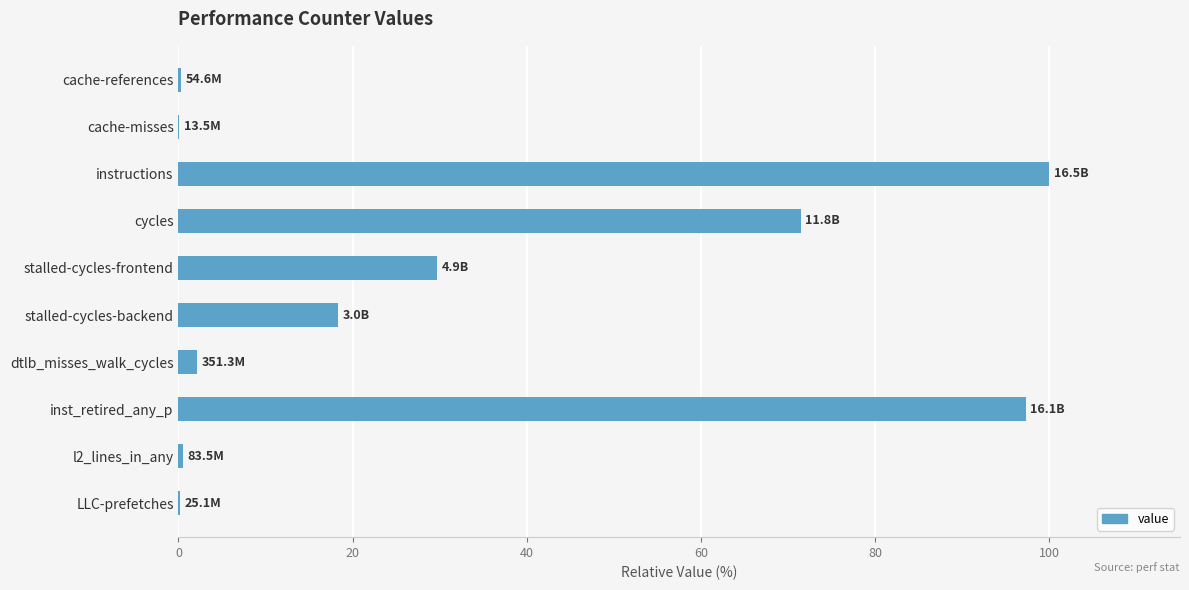

True or false: the data shows 19.9 at inst_retired_any_p.

False